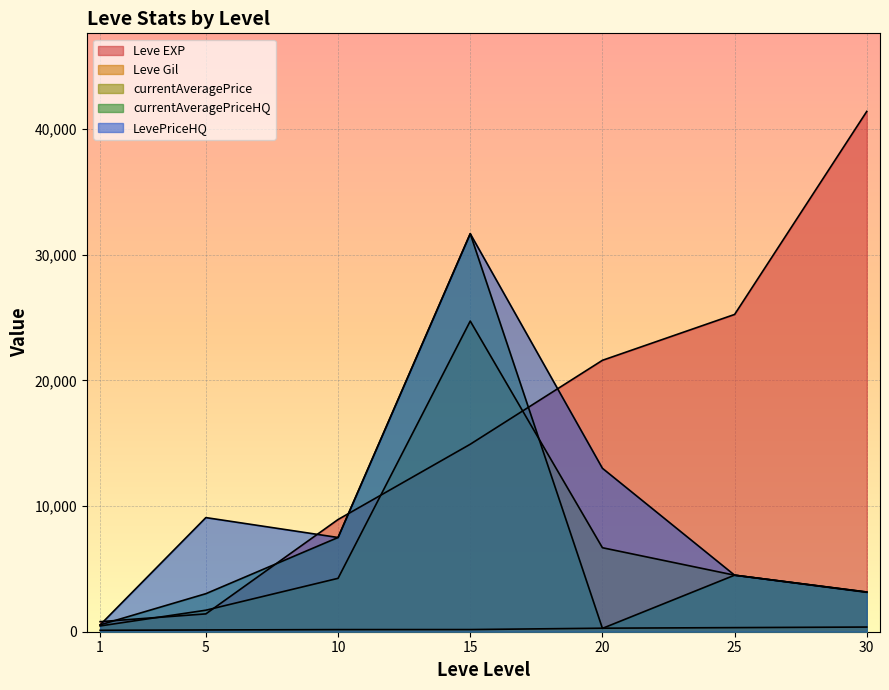

What is the total value across all series at 25?

39074.5